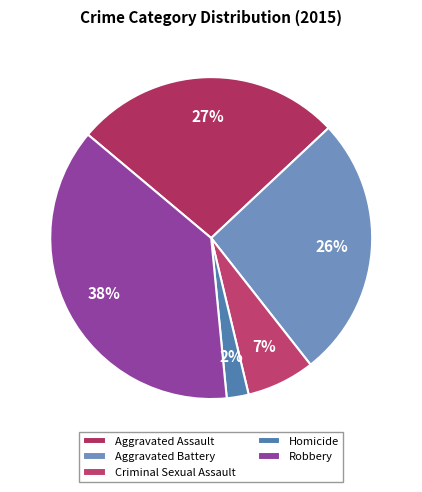

What percentage is the Homicide slice, to the nearest percent?

2%